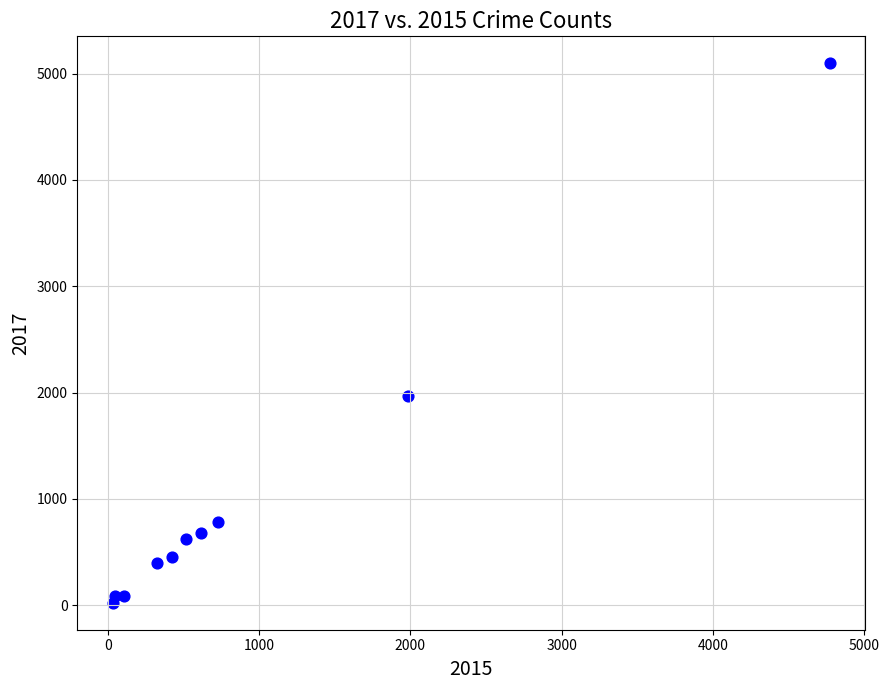

What is the average X value?

954